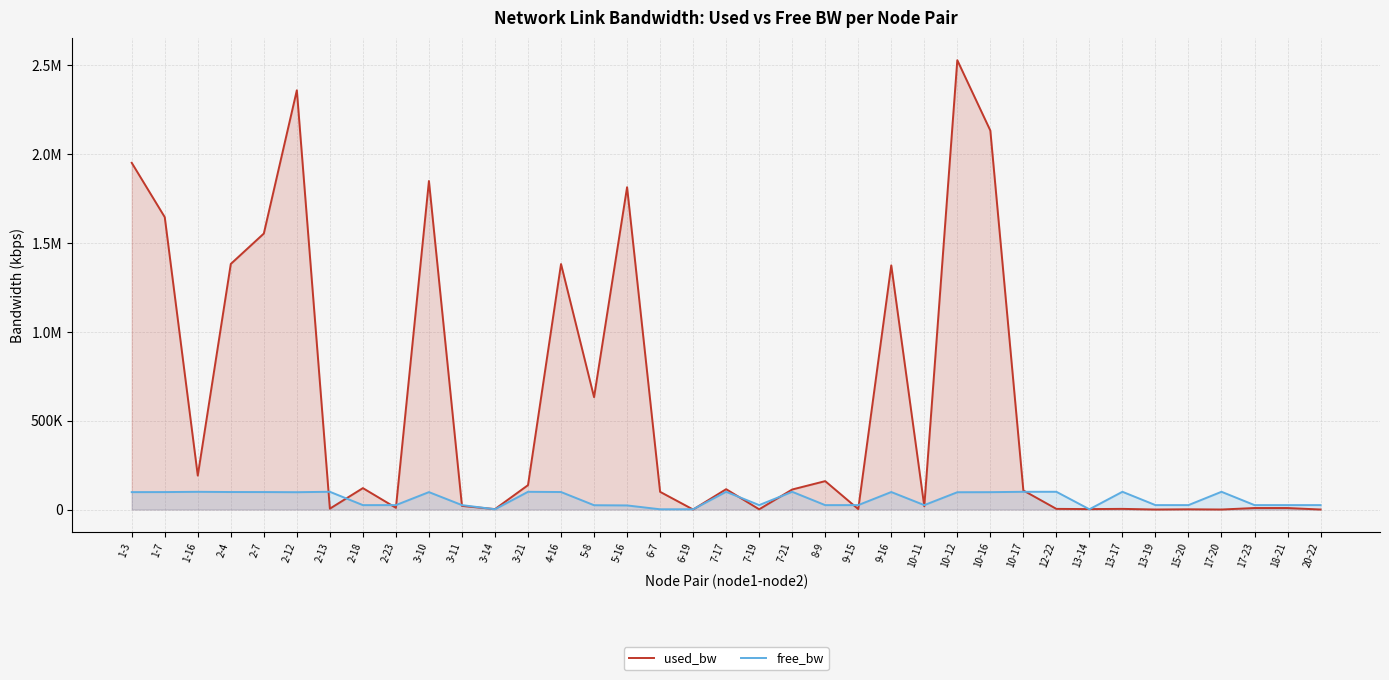

Where is the first local minimum for free_bw?

2-12